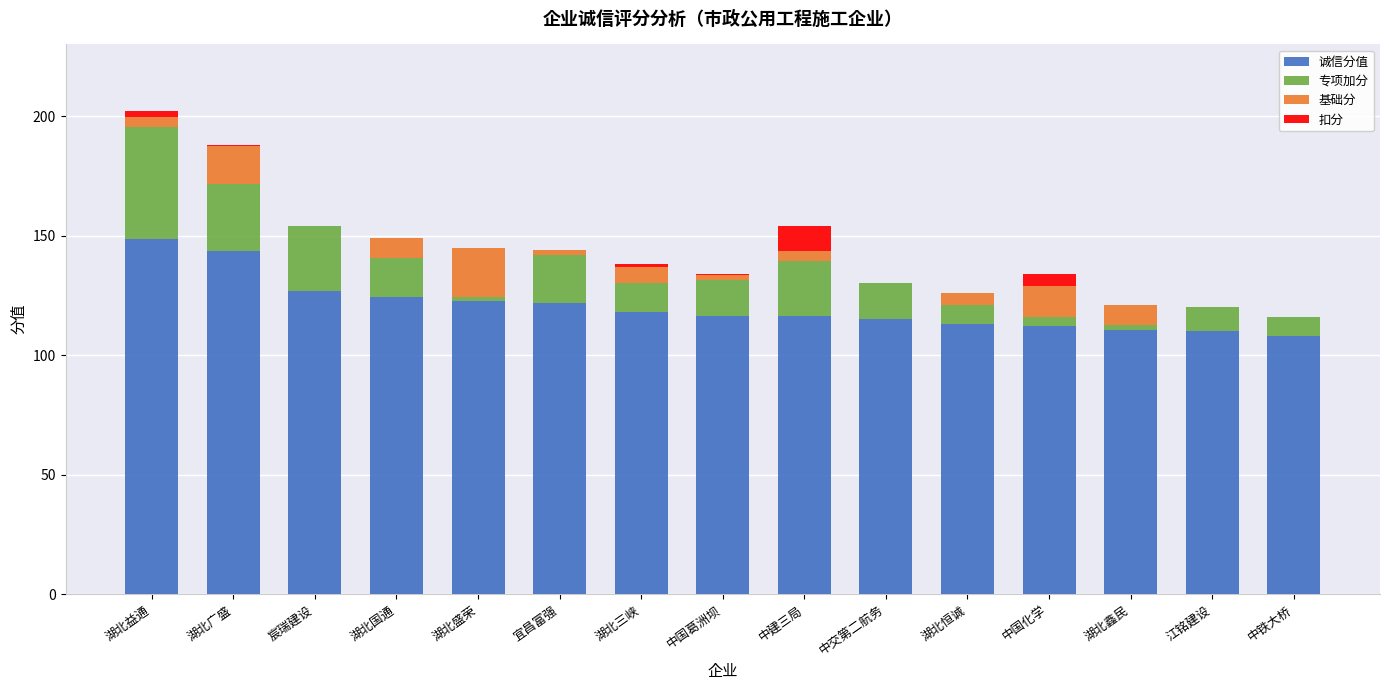

Which category has the highest value in the 诚信分值 series?

湖北益通